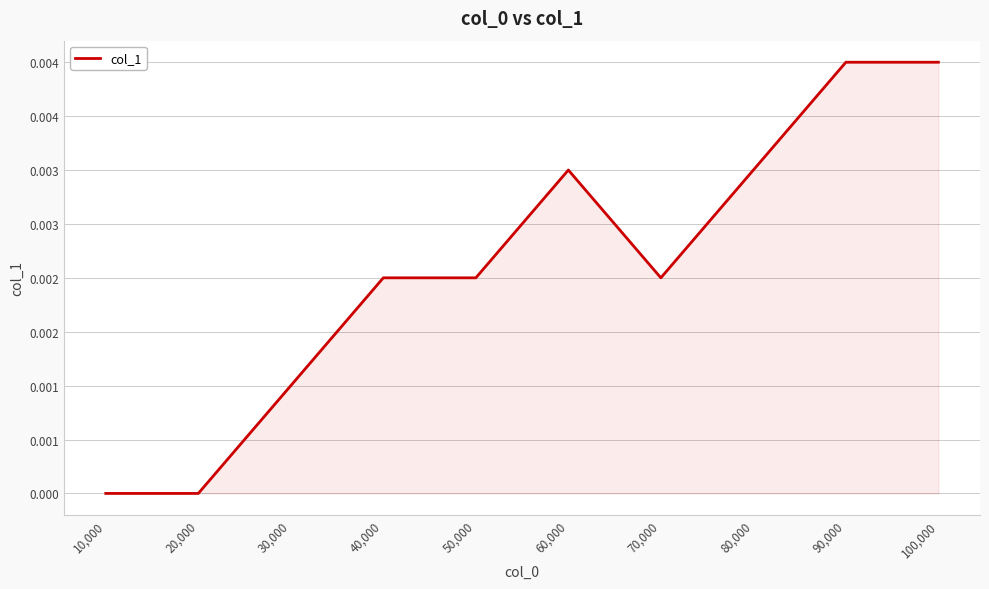

Where is the first local minimum?

70,000